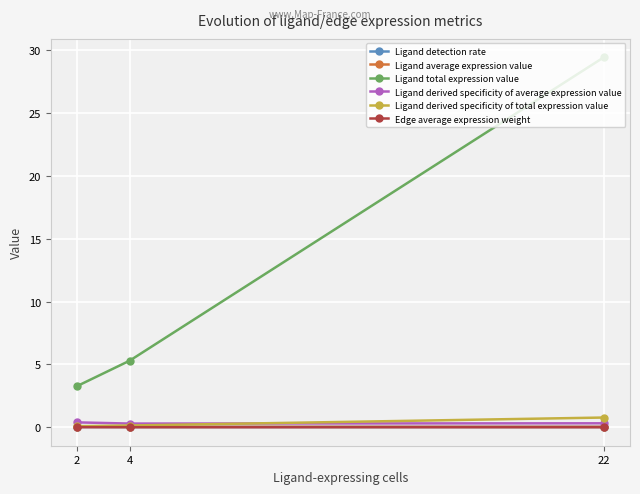

What is the sum of the Ligand derived specificity of average expression value values at 2 and 4?

0.7